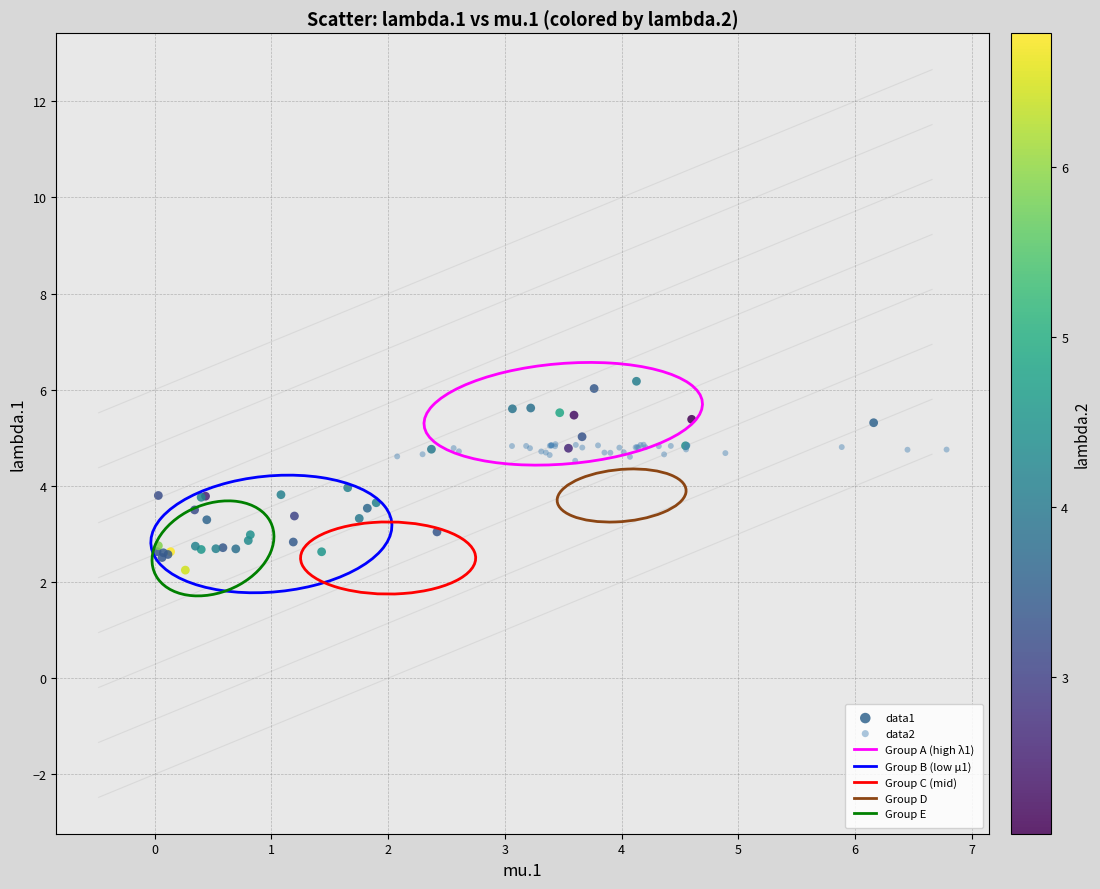

Which series contains the highest Y value?

data1